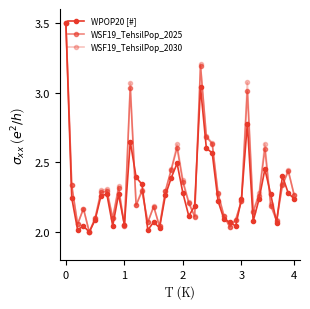

How many lines are shown in the chart?

3